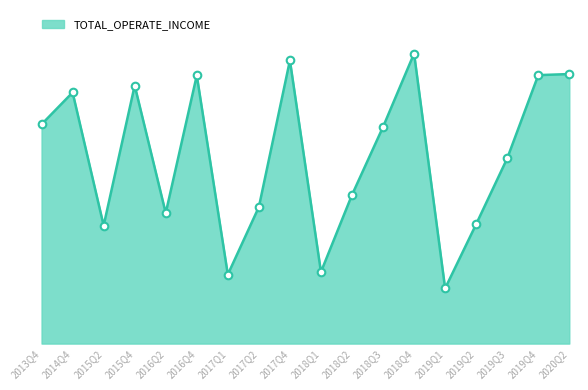

Between 2020Q2 and 2019Q4, which is larger?

2020Q2